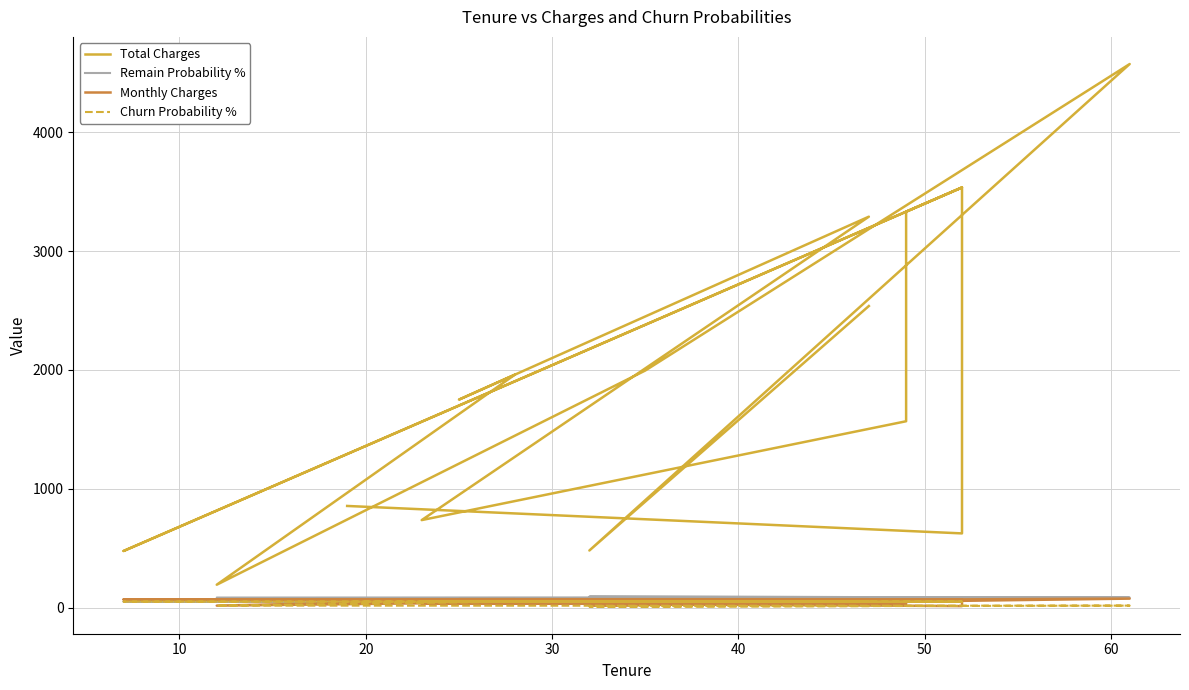

What is the smallest value displayed?

7.9